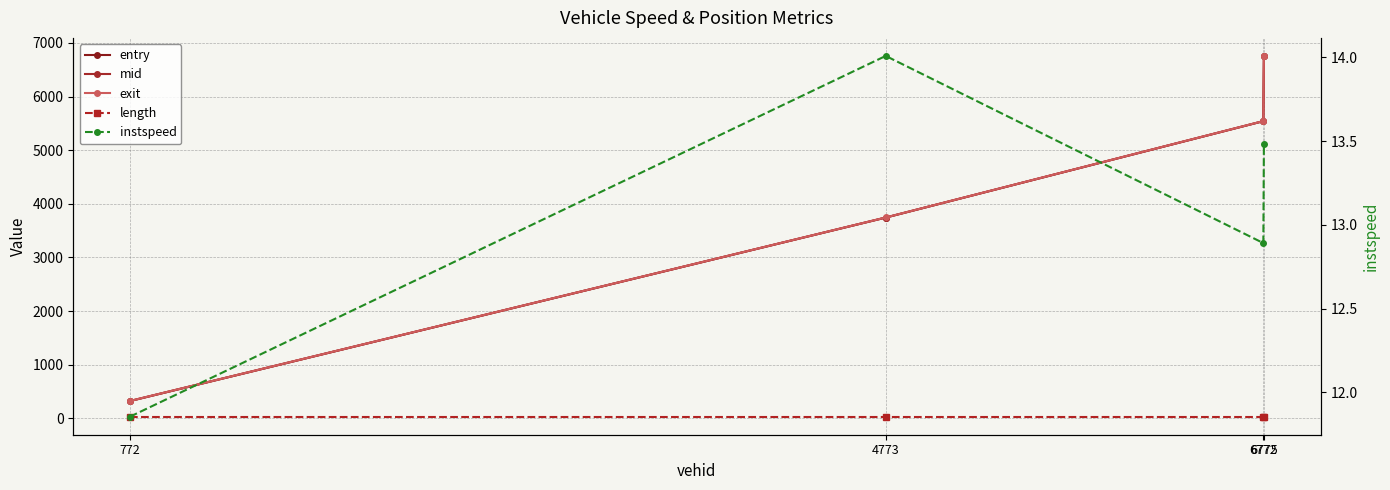

How many lines are shown in the chart?

5